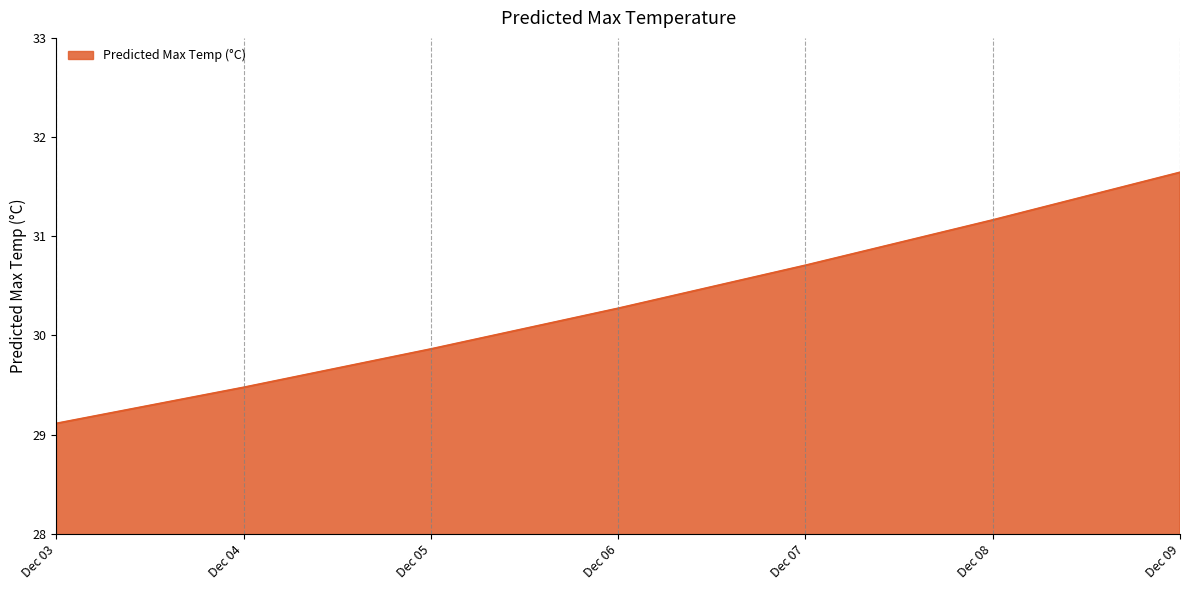

What is the difference between the maximum and second lowest values?

2.2